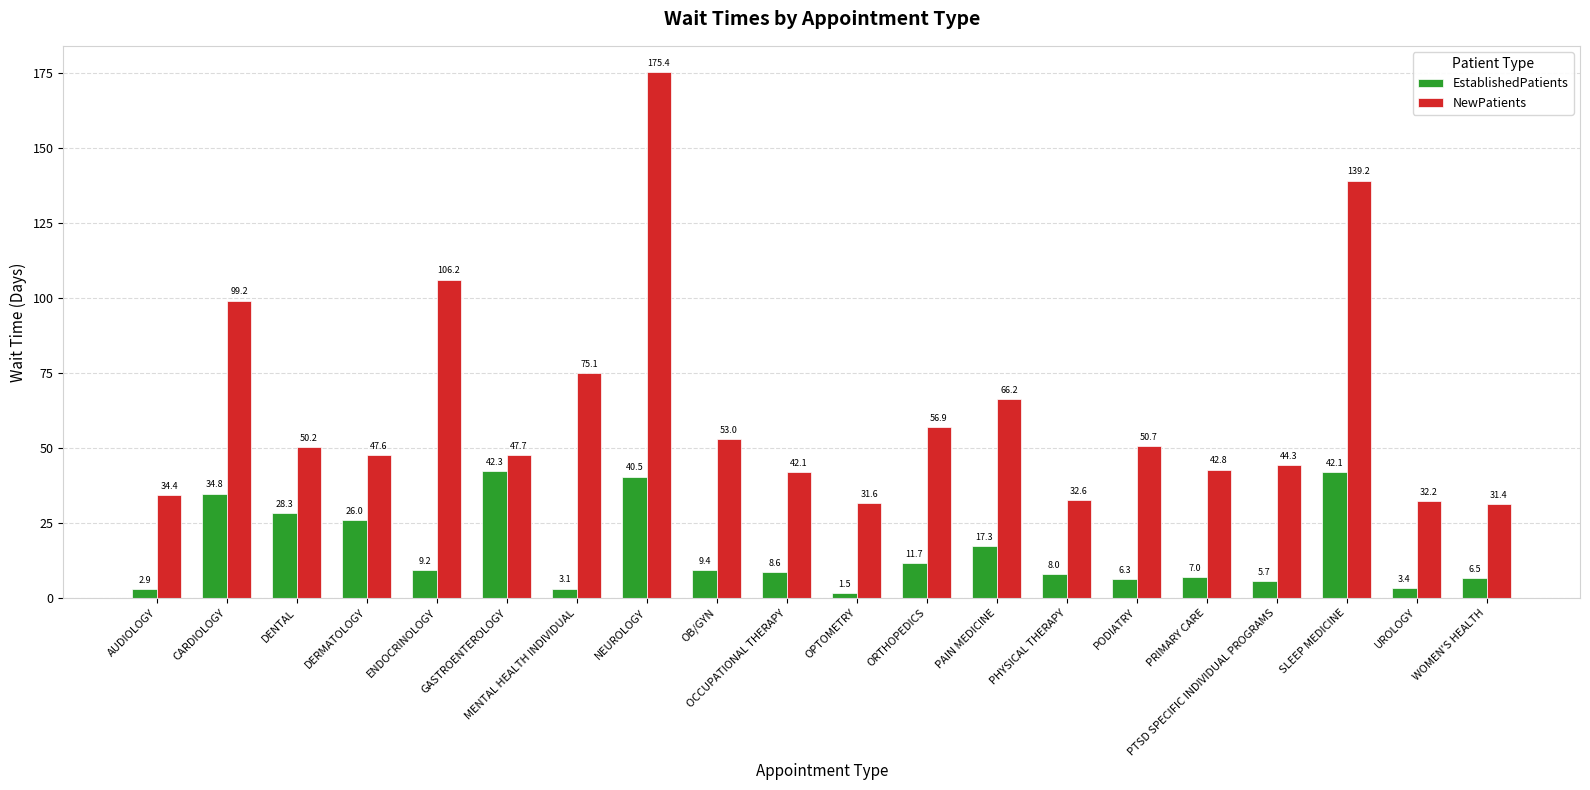

What is the label of the 15th bar from the right?

GASTROENTEROLOGY